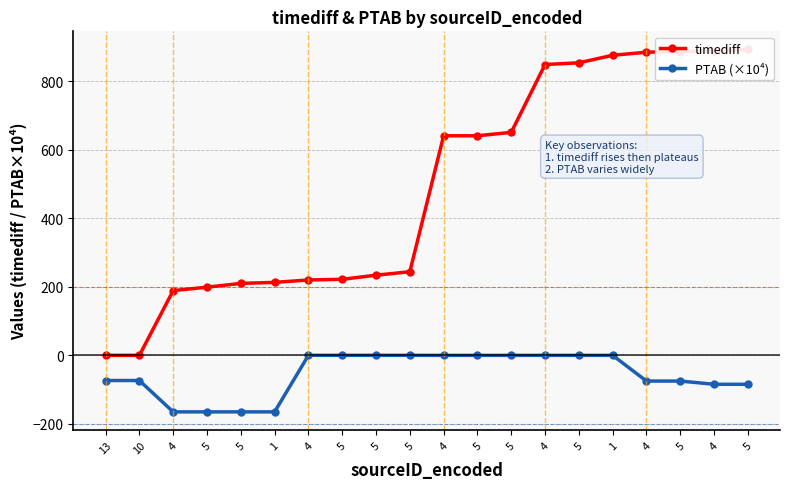

How many distinct data groups are displayed?

2